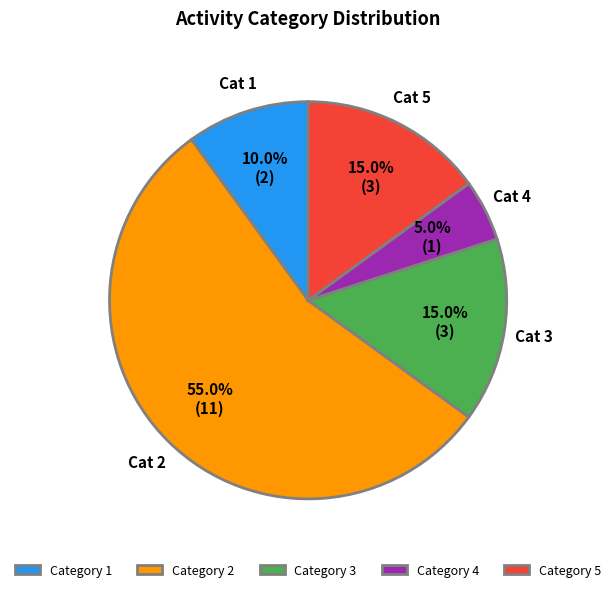

What is the majority slice?

Category 2